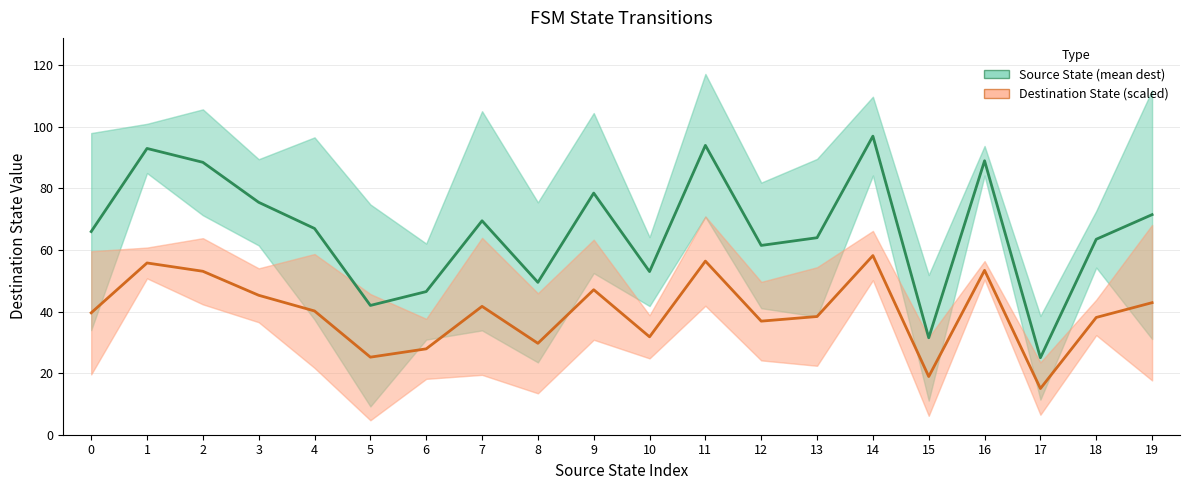

How many data points in Source State (mean dest) are less than 67?

10